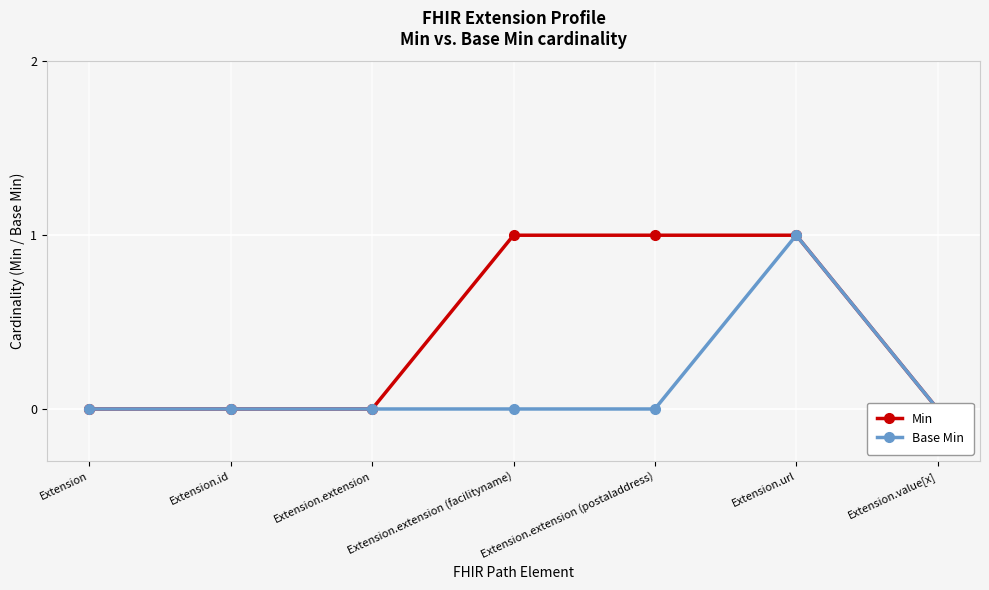

At how many categories does at least one series exceed 0?

3